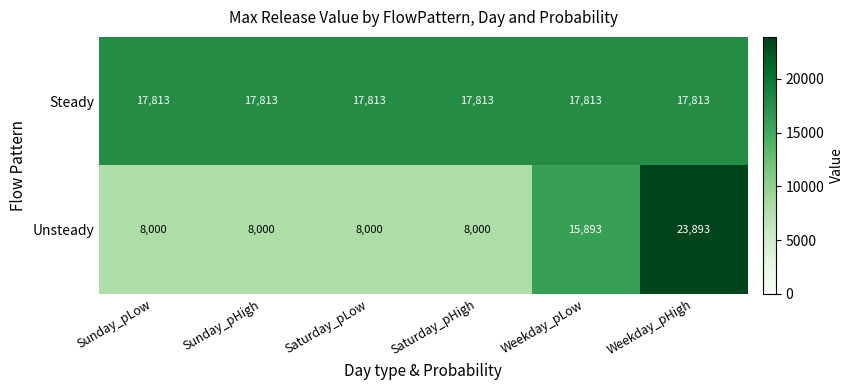

Rank the series by their maximum value, from highest to lowest.

Unsteady, Steady